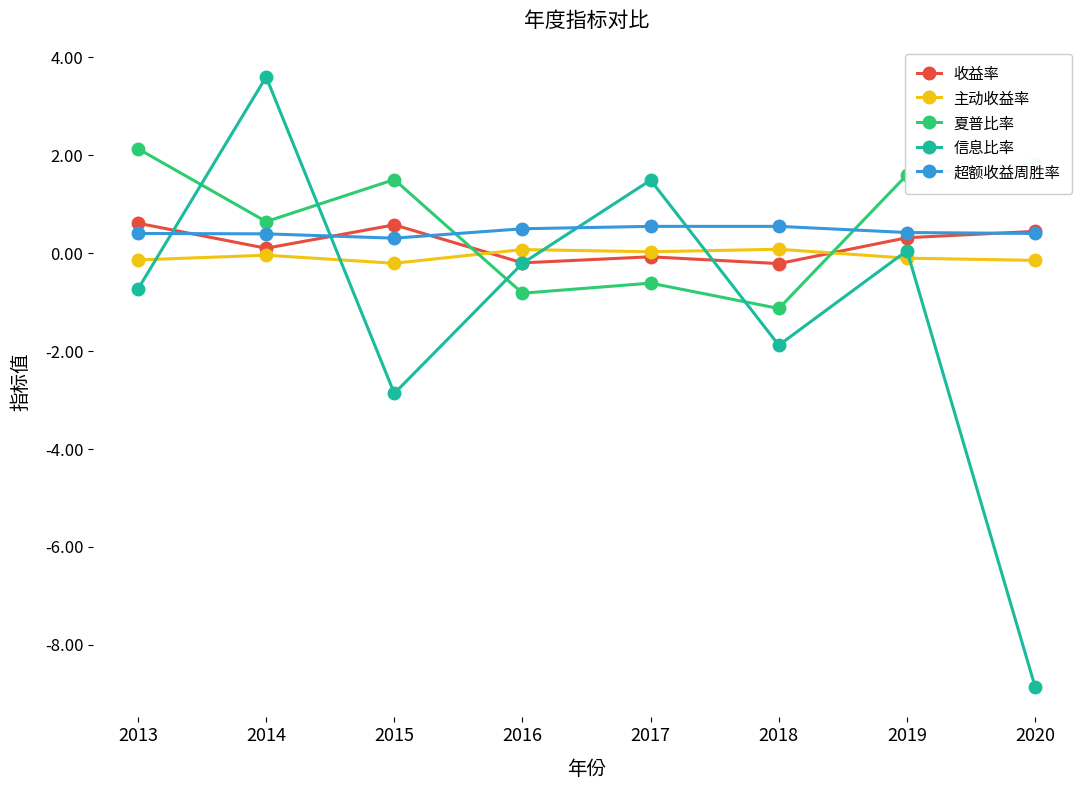

Is the value of 超额收益周胜率 at 2015 greater than the value of 信息比率 at 2016?

Yes